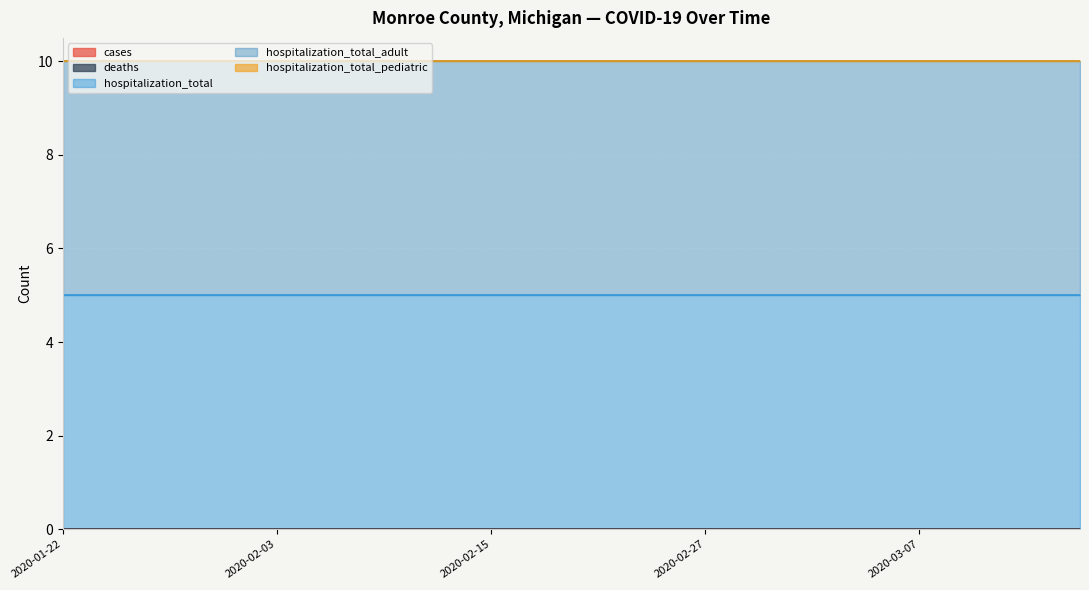

What are all the series names shown in the legend?

cases, deaths, hospitalization_total, hospitalization_total_adult, hospitalization_total_pediatric